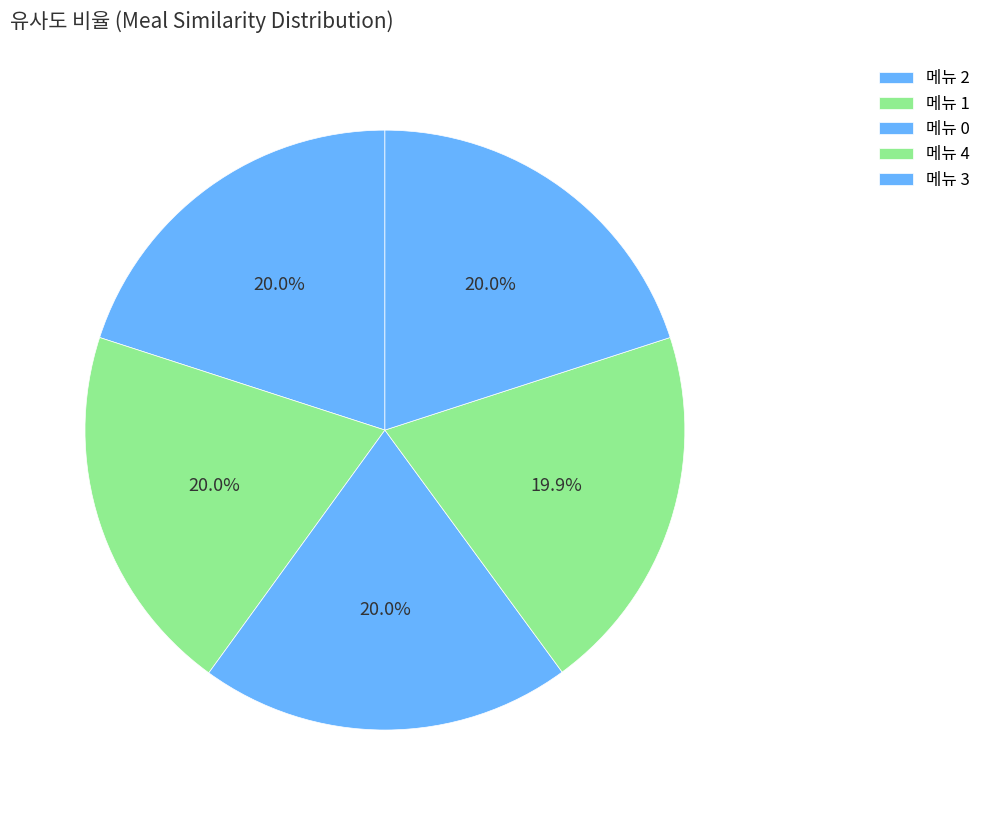

To the nearest percent, what is the average slice percentage?

20%